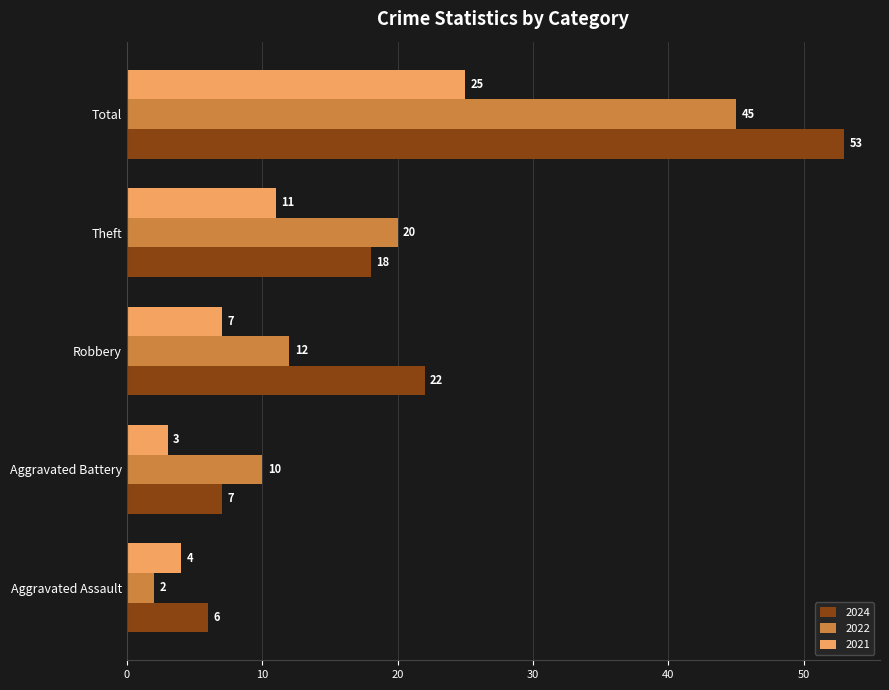

The 2021 series shows 15 at Theft. True or false?

False